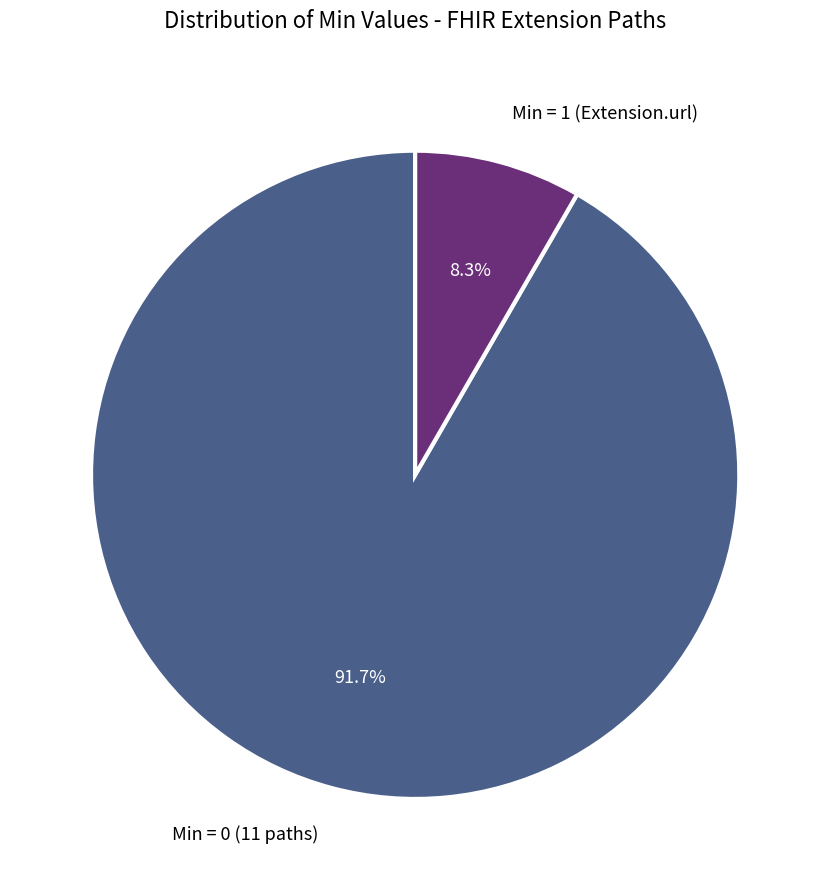

How many slices are in this pie chart?

2